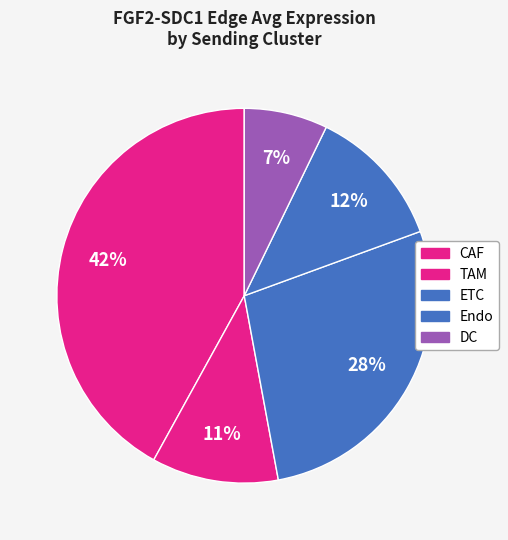

Does TAM account for over 50% of the chart?

No